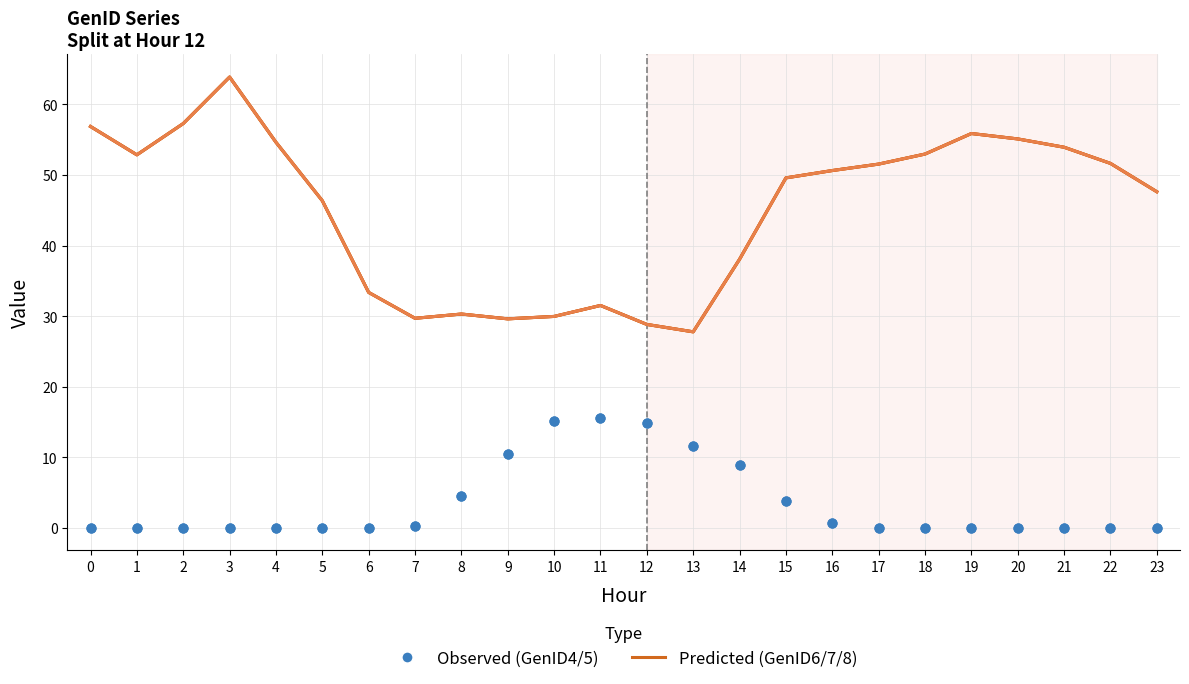

At which category is the sum across all series the highest?

3